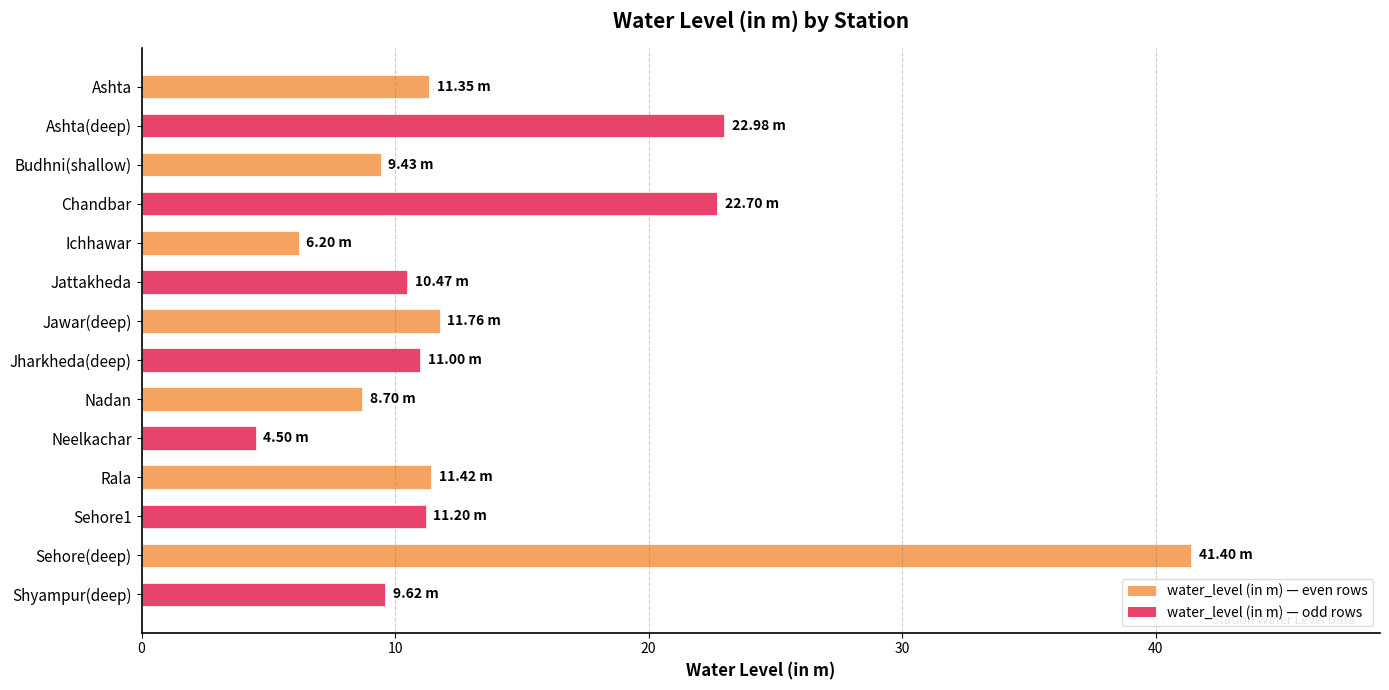

What is the sum of the values at Jharkheda(deep) and Shyampur(deep)?

20.6